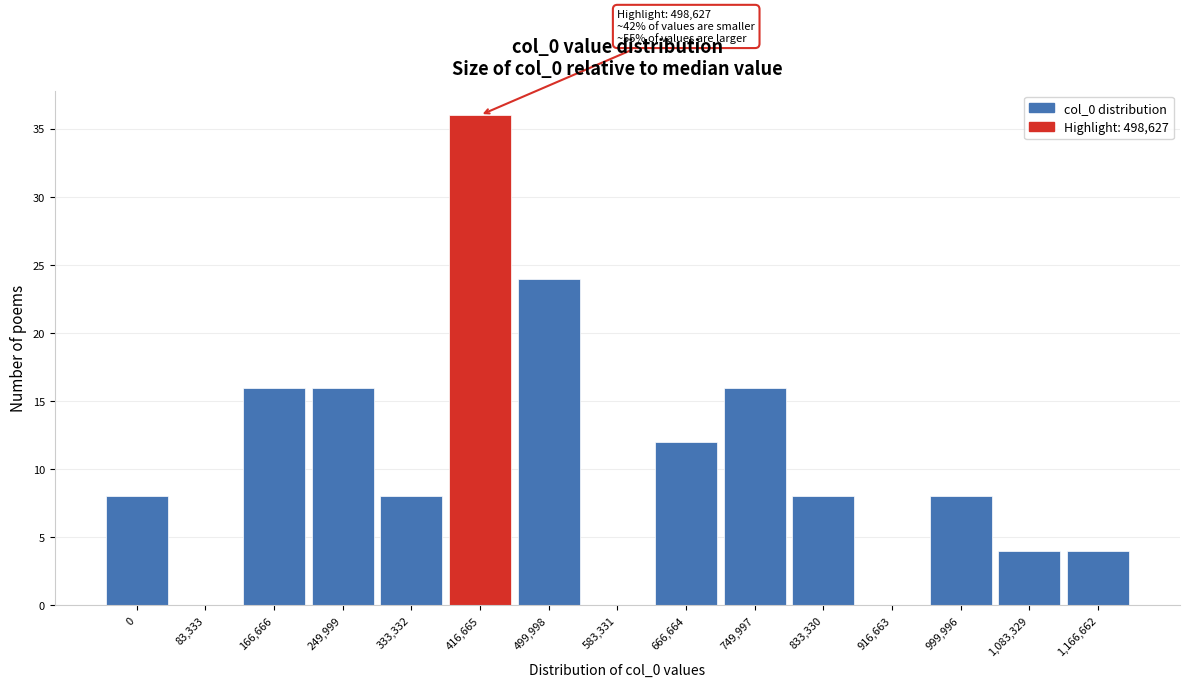

Reading left to right, extract all data points from this chart.

0=8	83,333=0	166,666=16	249,999=16	333,332=8	416,665=36	499,998=24	583,331=0	666,664=12	749,997=16	833,330=8	916,663=0	999,996=8	1,083,329=4	1,166,662=4